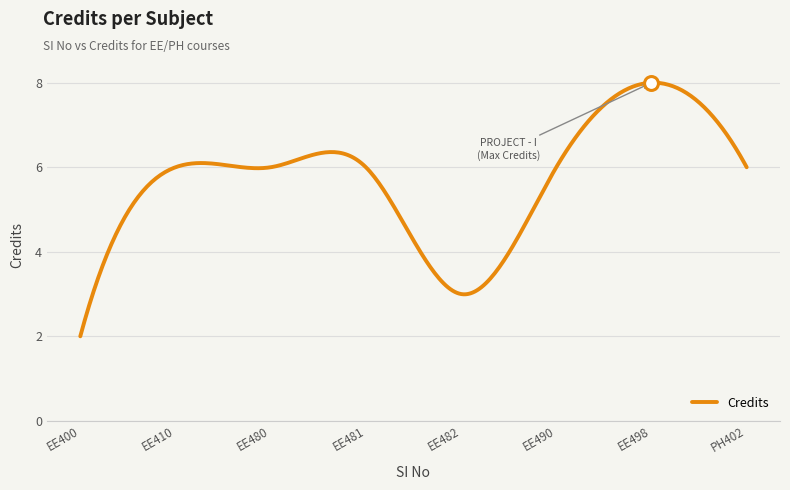

What is the difference between the maximum and minimum values?

6.0